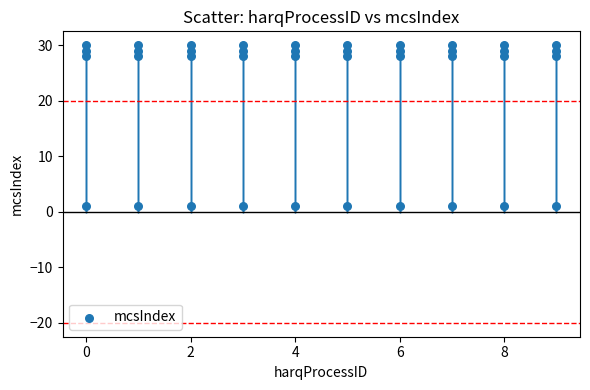

What is the range of Y values (max minus min)?

29